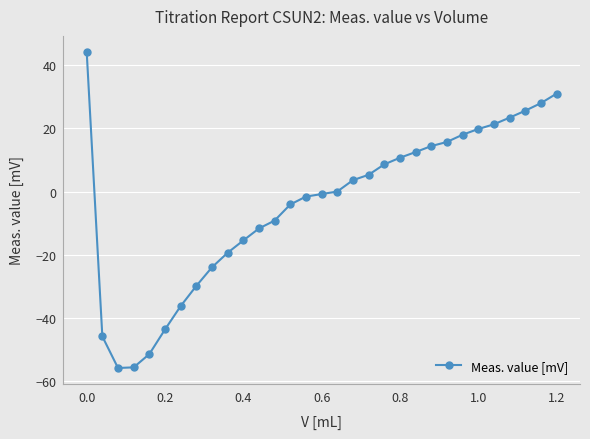

How many lines are shown in the chart?

1